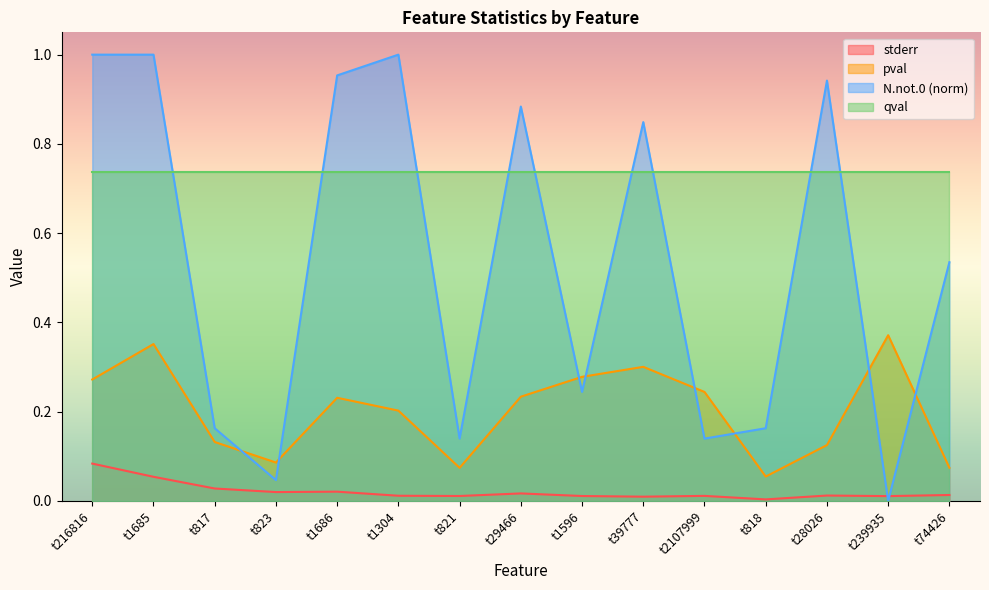

Where is the first local minimum for pval?

t823